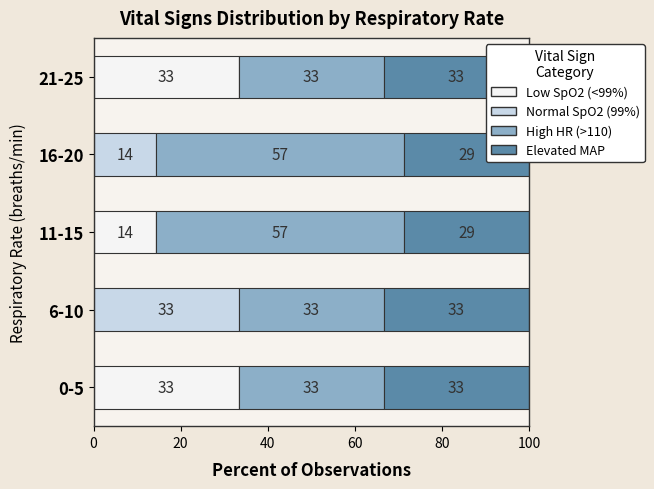

What is the spread (max minus min) of values at 6-10?

33.3